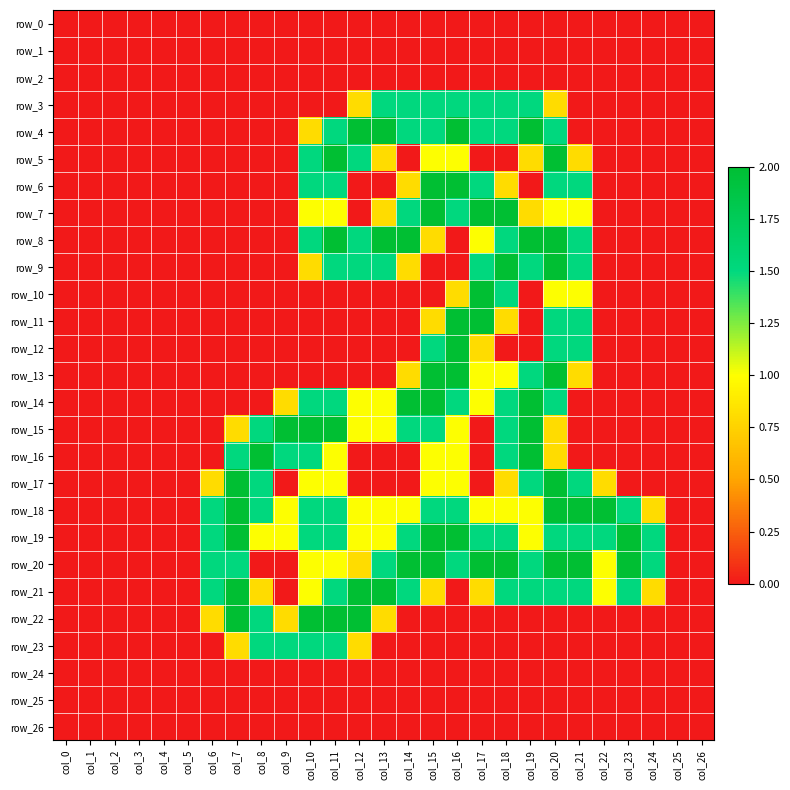

Is it true that row_20 equals 0.4 at col_16?

False